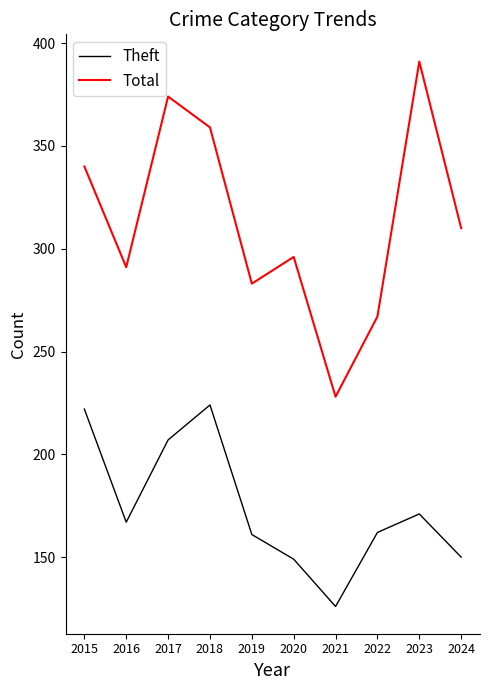

What is the difference between the Theft values at 2023 and 2015?

51